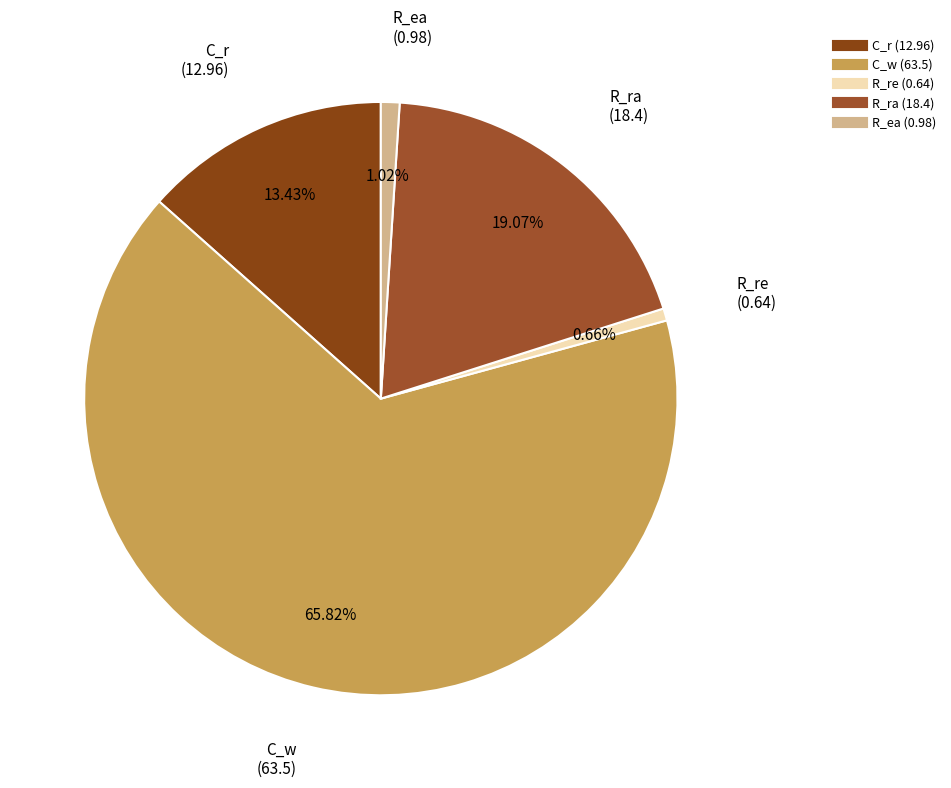

Which has a higher value, C_w or R_ra?

C_w